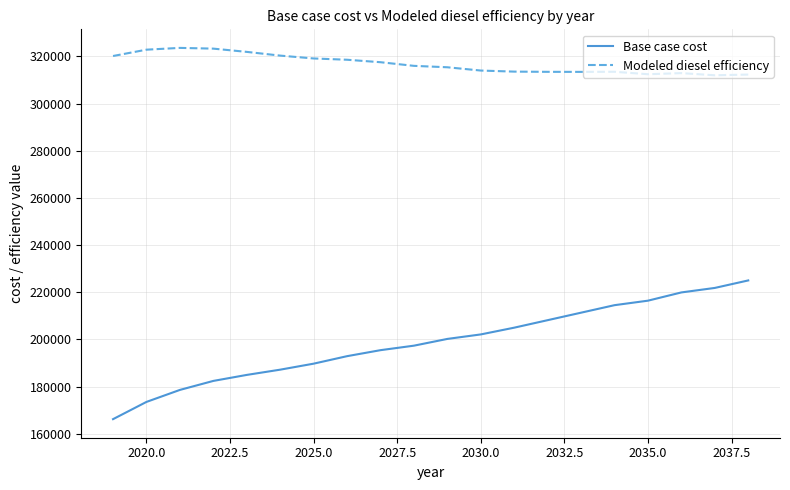

Which series has the widest spread of values?

Base case cost